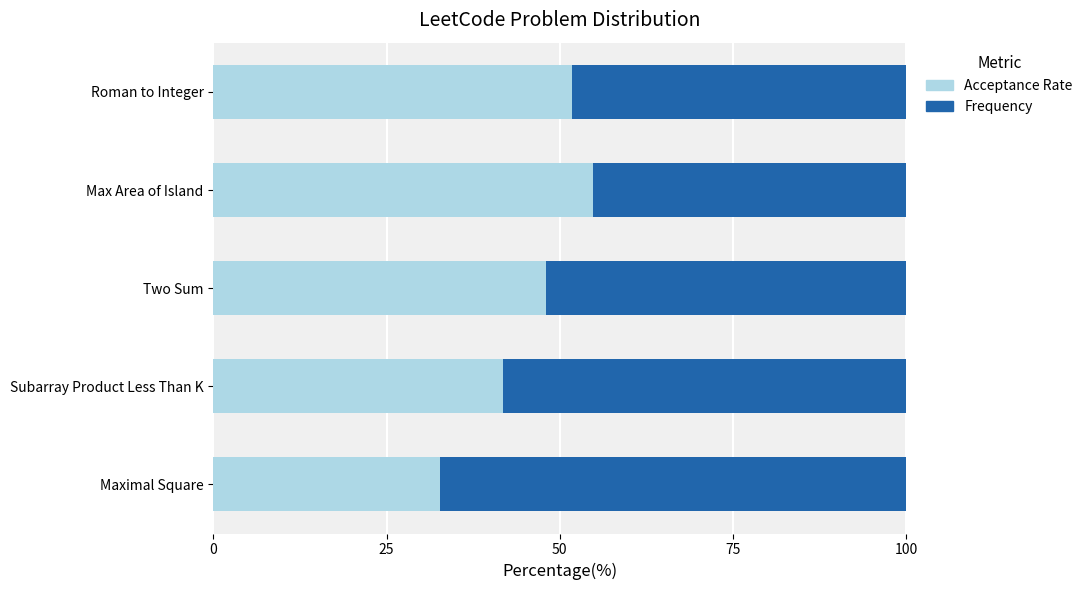

What value does the Acceptance Rate series have at Roman to Integer?

51.8